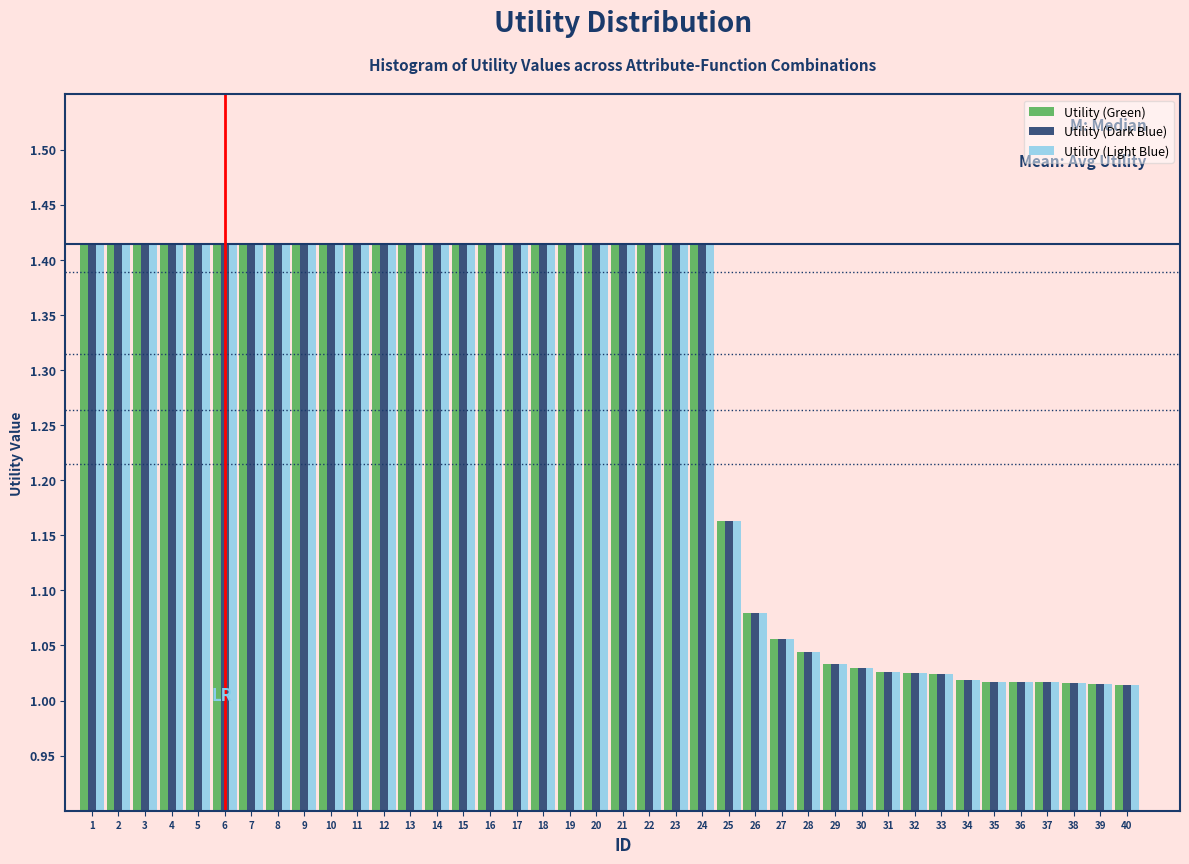

What is the difference between the maximum and minimum values in the Utility (Green) series?

0.4